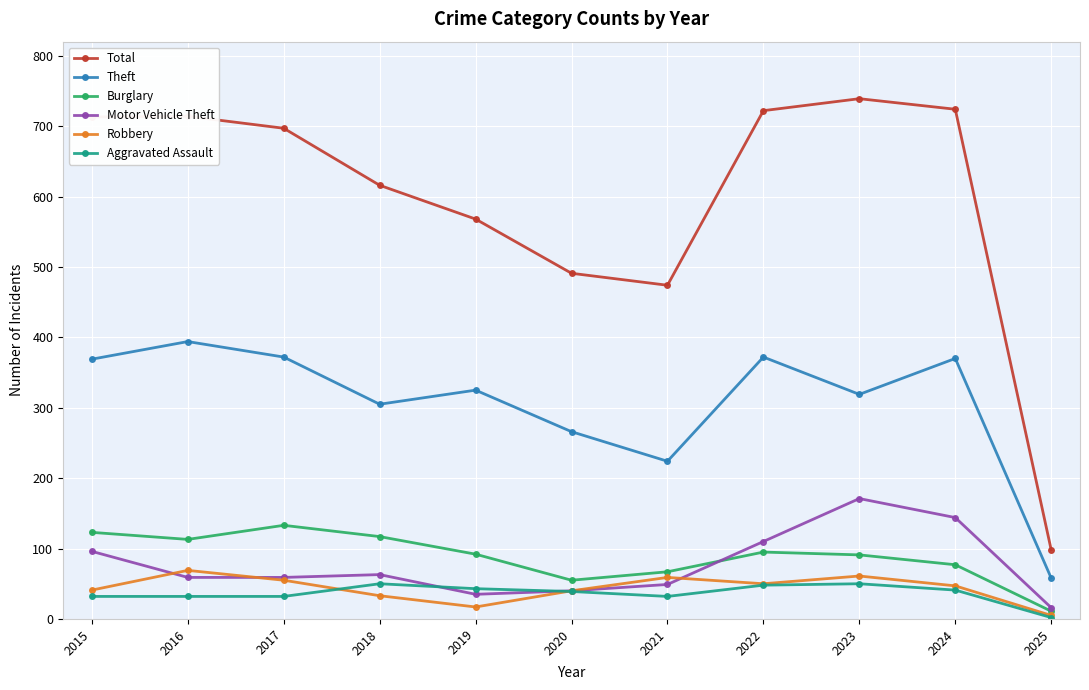

Which series has the largest range (max minus min)?

Total